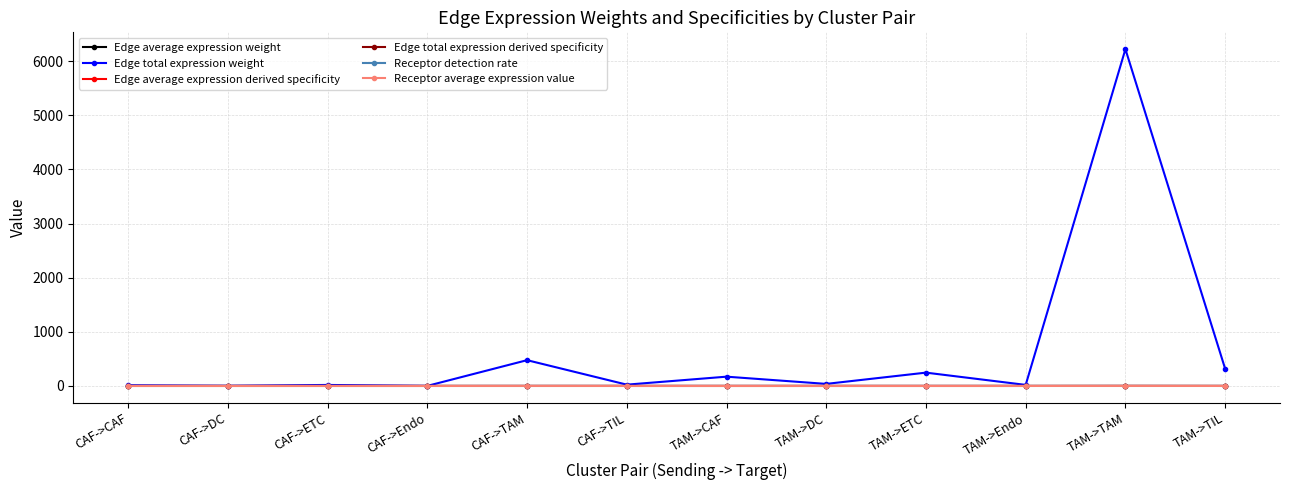

The value of Edge average expression derived specificity at CAF->TAM is 0.1. True or false?

True